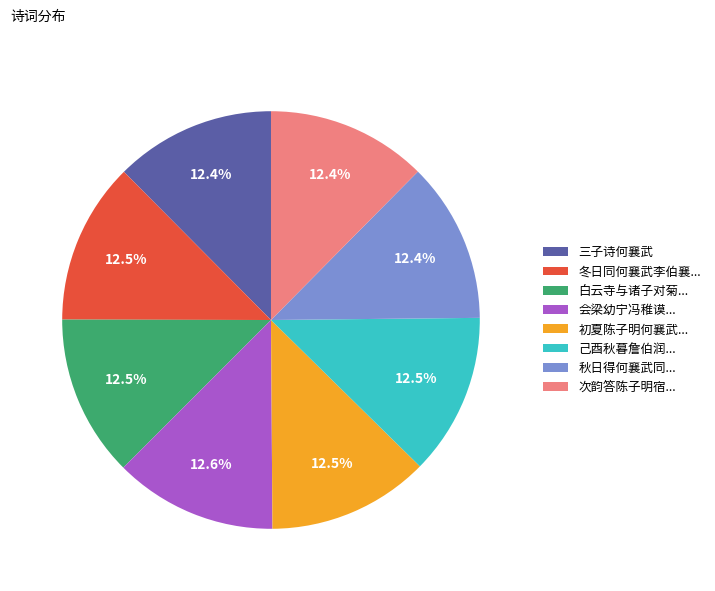

What percentage do 白云寺与诸子对菊... and 次韵答陈子明宿... together represent?

24.9%